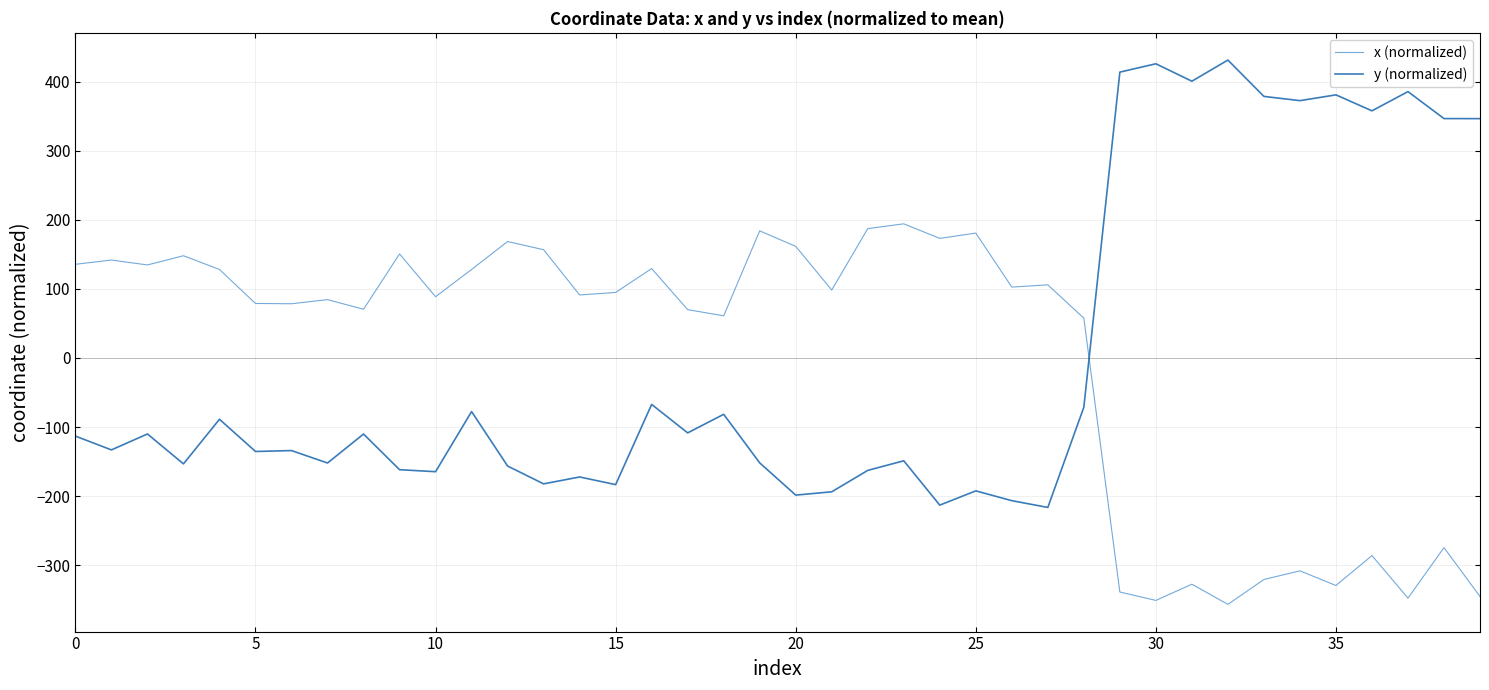

What is the smallest value displayed?

-356.5